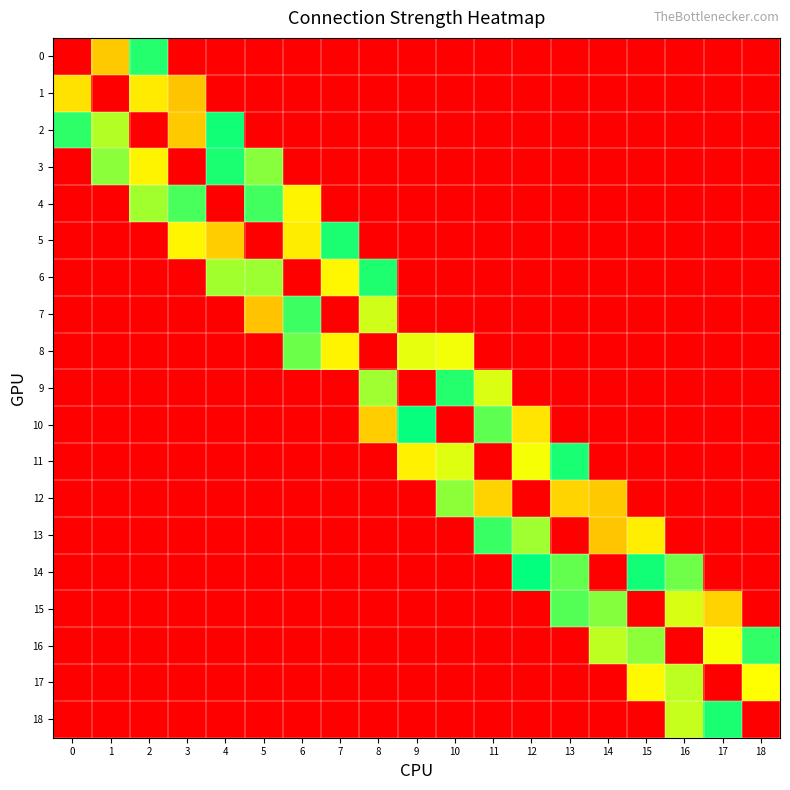

Which series has the largest total across all categories?

14